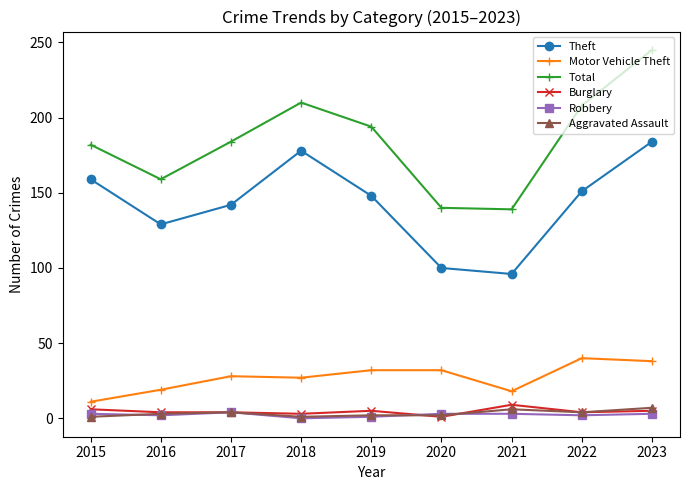

What is the value of the Motor Vehicle Theft point at the 6th from the left?

32